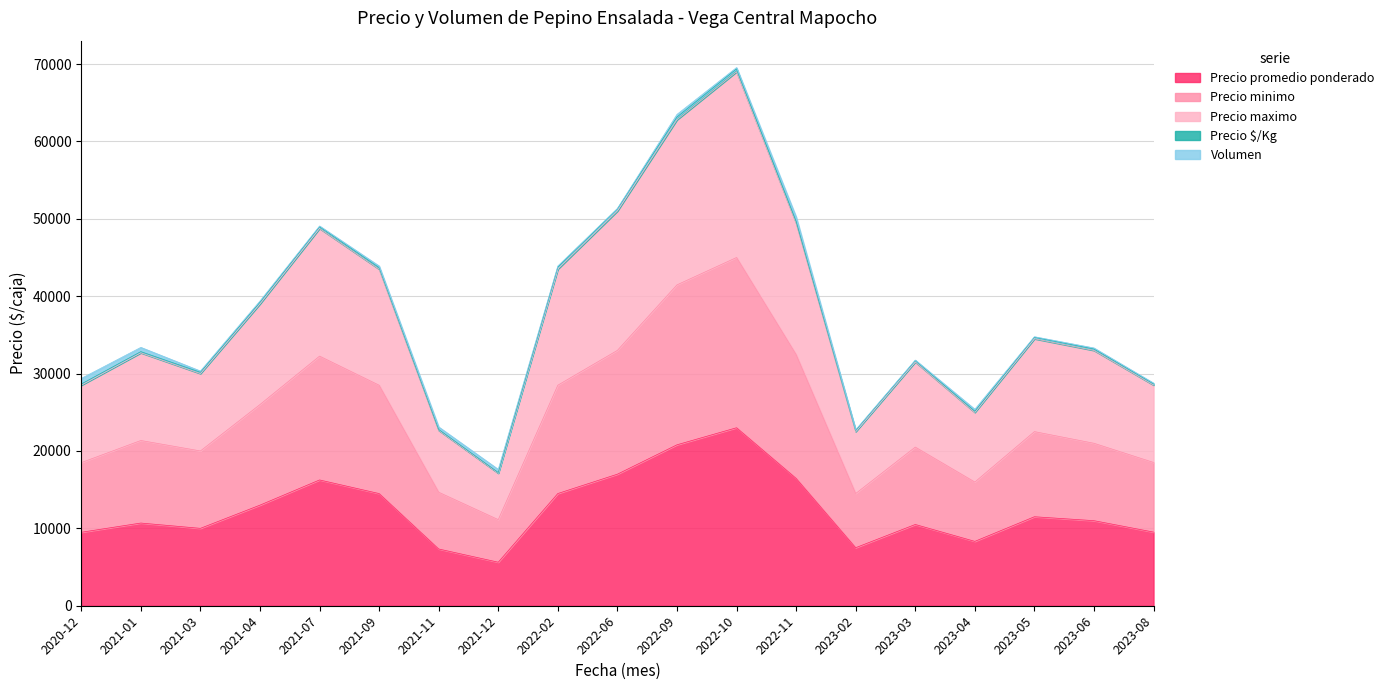

Which category has the highest value in the Precio promedio ponderado series?

2022-10